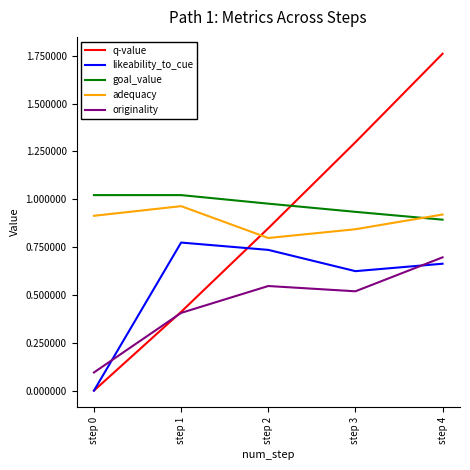

Rank the series by their maximum value, from lowest to highest.

originality, likeability_to_cue, adequacy, goal_value, q-value